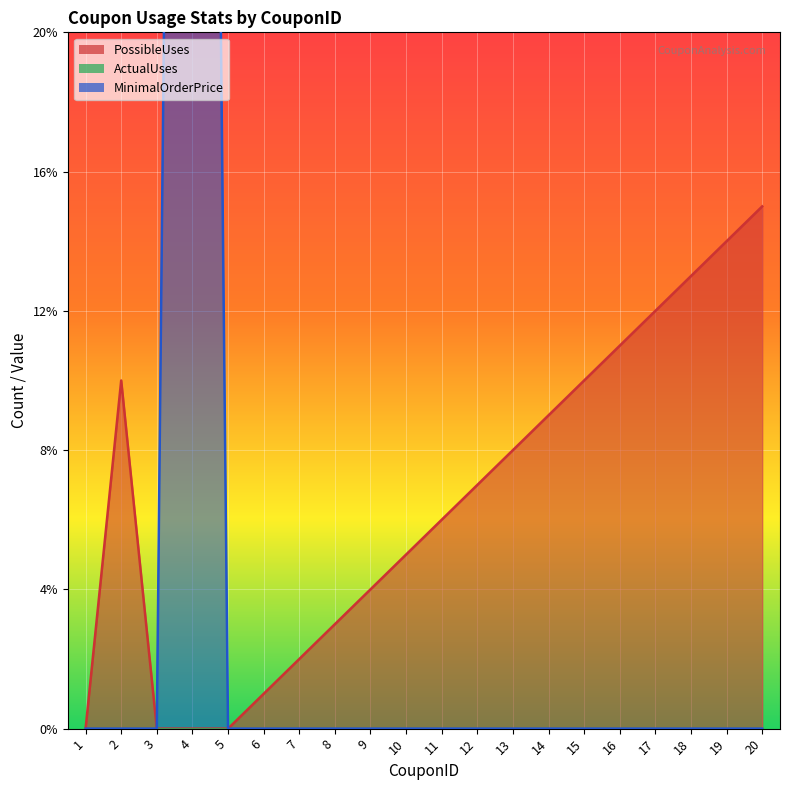

At which category does the chart reach its minimum across all series?

1